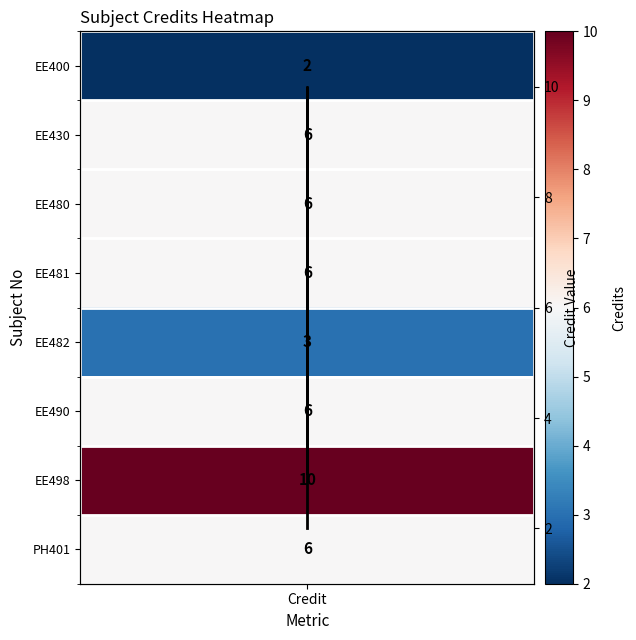

True or false: the data shows 2 at Credit.

False